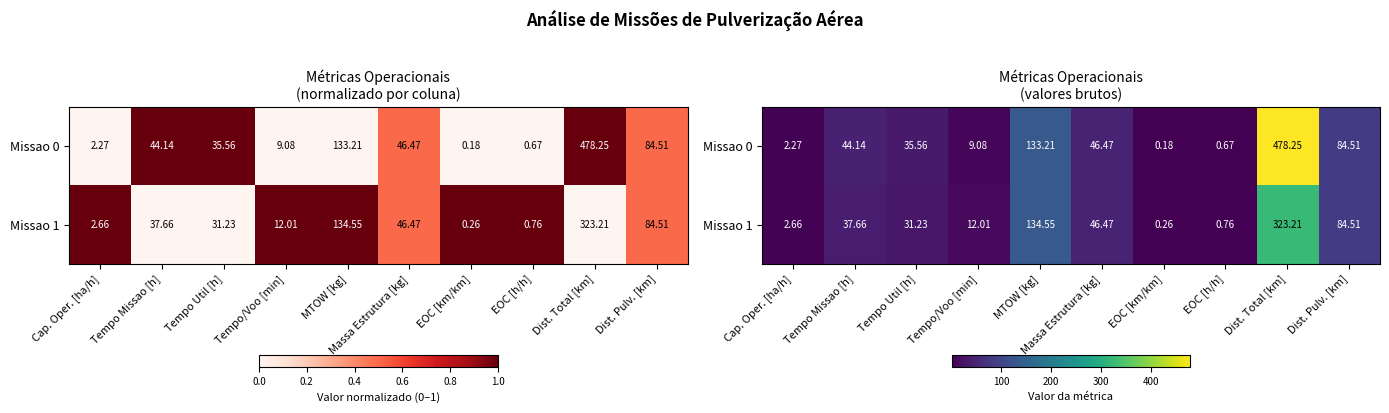

Which category has the lowest value across all series?

EOC [km/km]